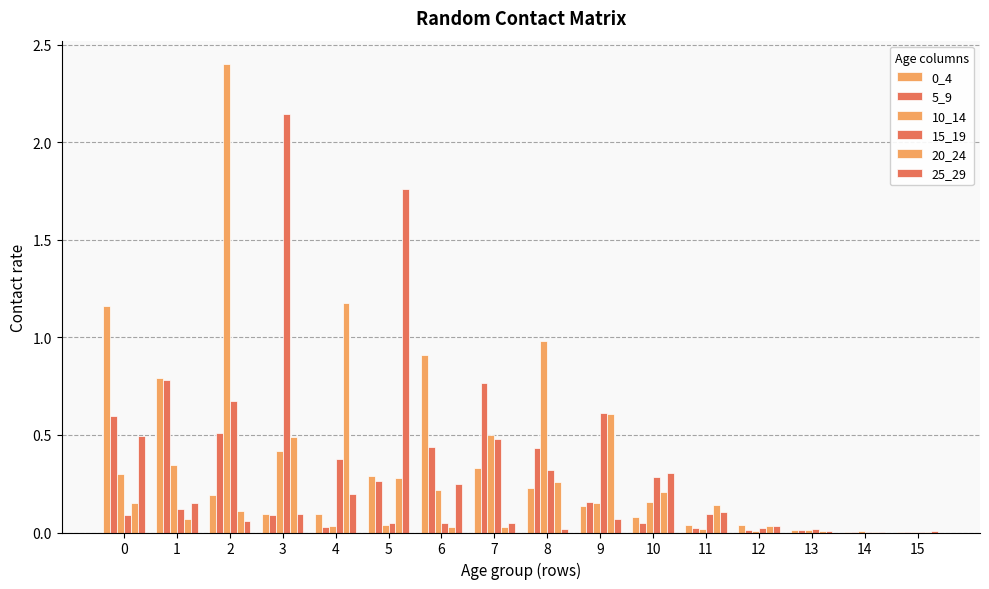

List the labels in order of 0_4 value, smallest first.

14, 15, 13, 12, 11, 10, 3, 4, 9, 2, 8, 5, 7, 1, 6, 0